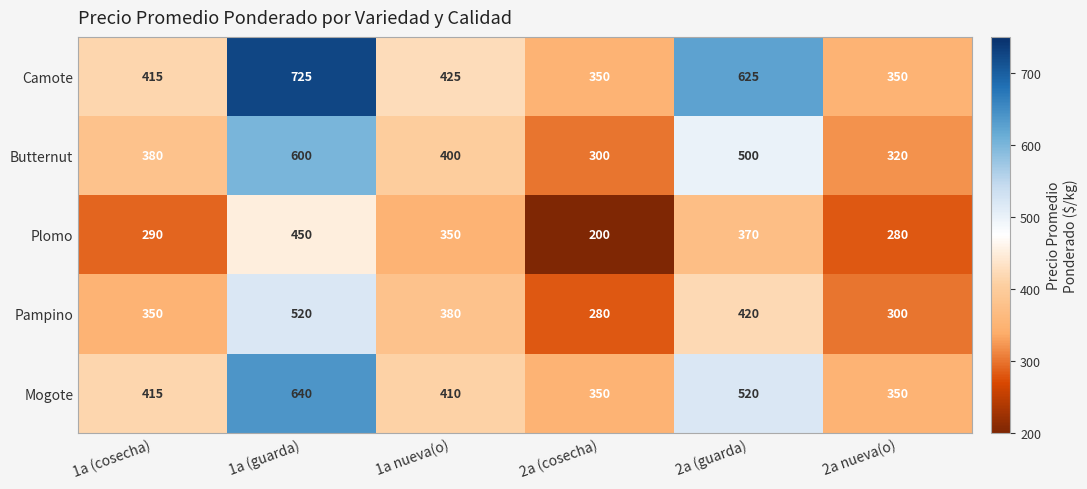

List the series in order of their overall mean, lowest first.

Plomo, Pampino, Butternut, Mogote, Camote